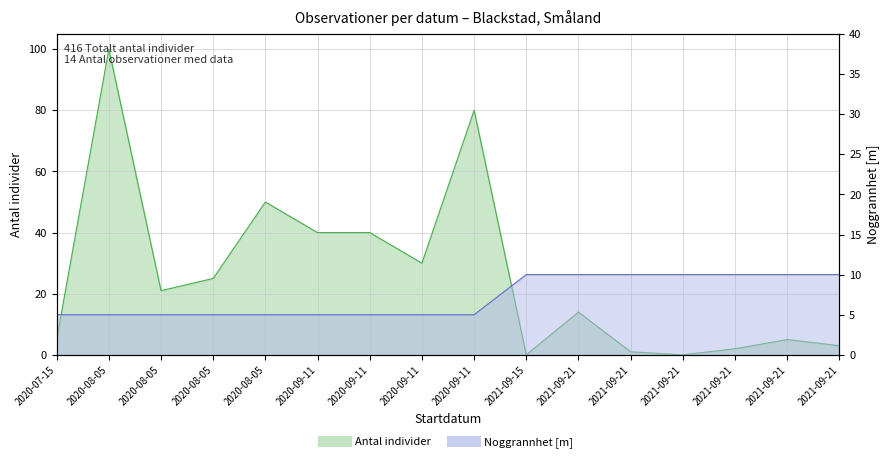

What is the sum of all Noggrannhet values?

115